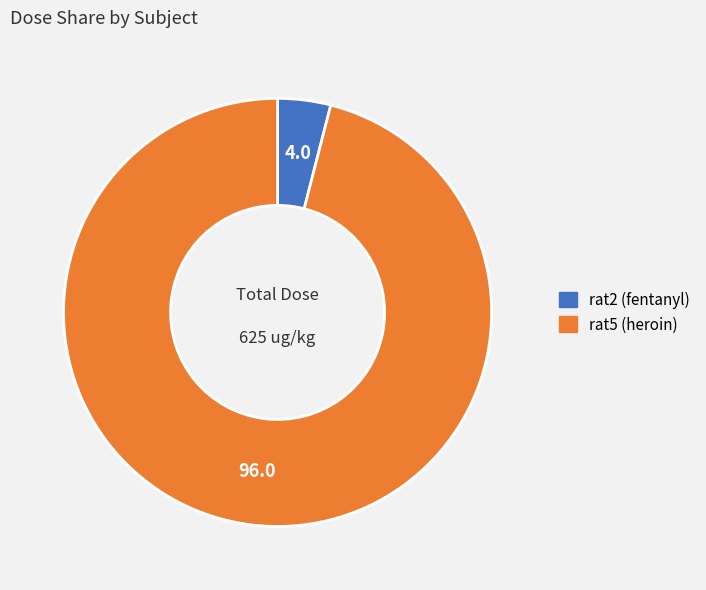

Which has a higher value, rat2 (fentanyl) or rat5 (heroin)?

rat5 (heroin)